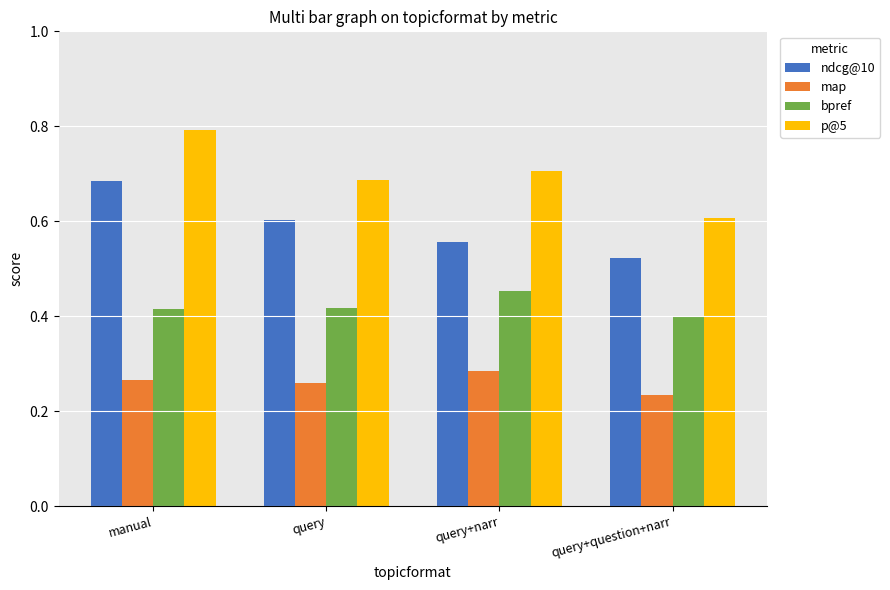

How many p@5 values are between 0 and 1?

4